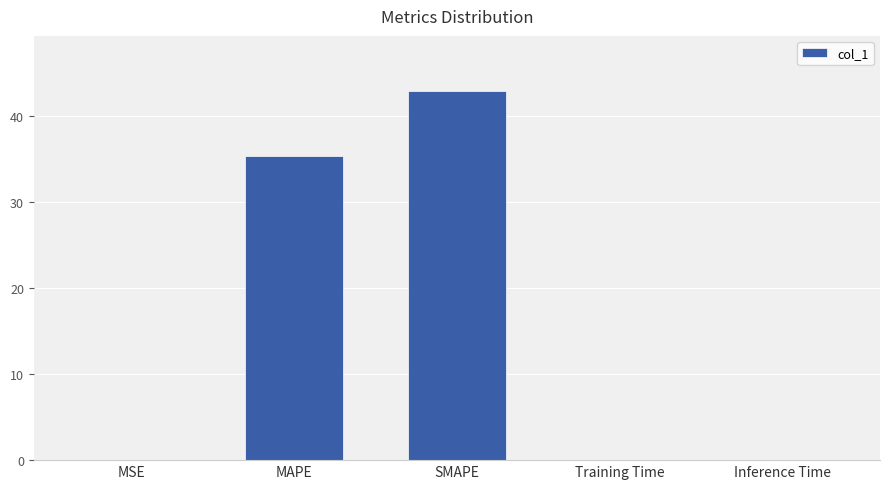

What is the maximum value shown in the chart?

42.9